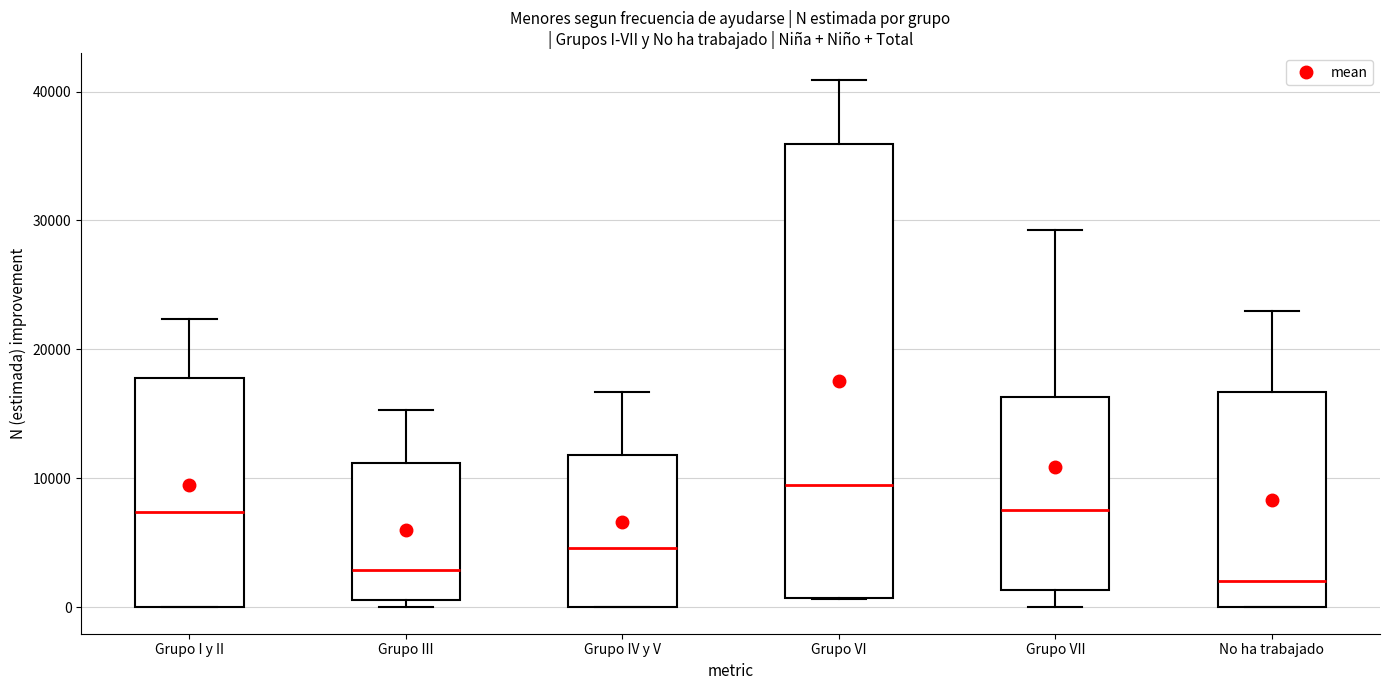

Reading left to right, transcribe this box plot: for each box, give where its median line is, the range the box spans, and where its two whiskers end, as read against the y-axis. The values are not printed on the chart, so give them approximately, as read against the axis.

Grupo I y II: median 7000, box 0 to 18000, whiskers 0 to 22000
Grupo III: median 3000, box 1000 to 11000, whiskers 0 to 15000
Grupo IV y V: median 5000, box 0 to 12000, whiskers 0 to 17000
Grupo VI: median 9000, box 1000 to 36000, whiskers 1000 to 41000
Grupo VII: median 8000, box 1000 to 16000, whiskers 0 to 29000
No ha trabajado: median 2000, box 0 to 17000, whiskers 0 to 23000